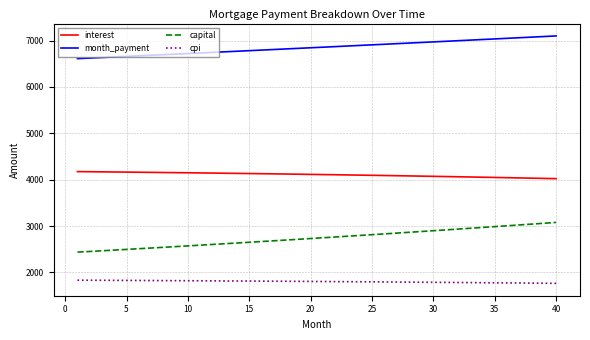

Which series has the largest total across all categories?

month_payment